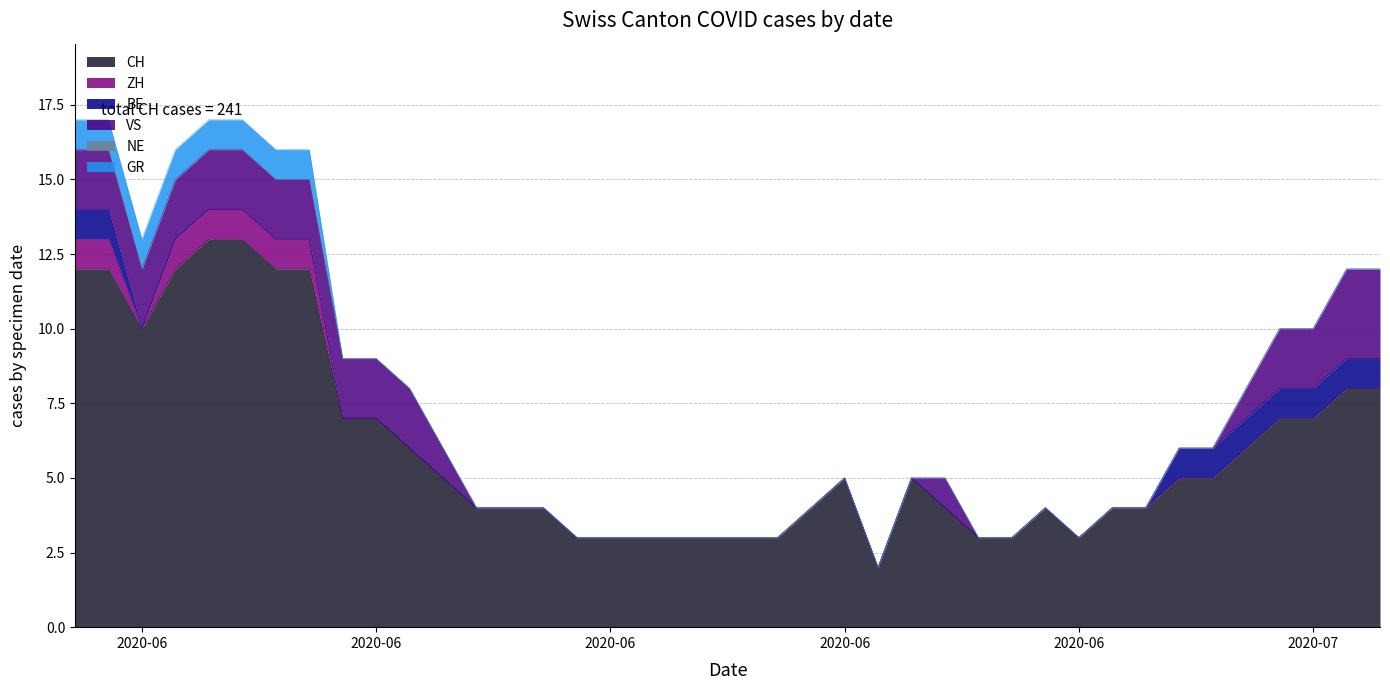

What is the sum of the CH values at 2020-06-04 and 2020-06-21?

16